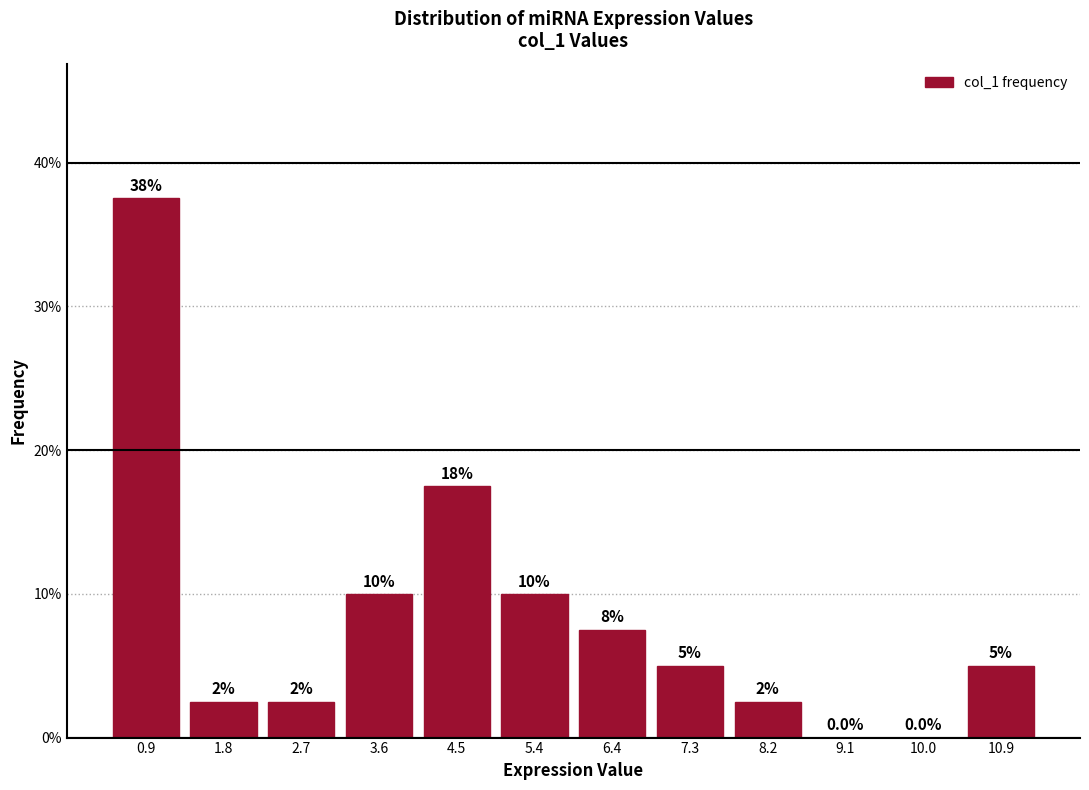

Over which range of the x-axis is the bar tallest?

0.4 to 1.3